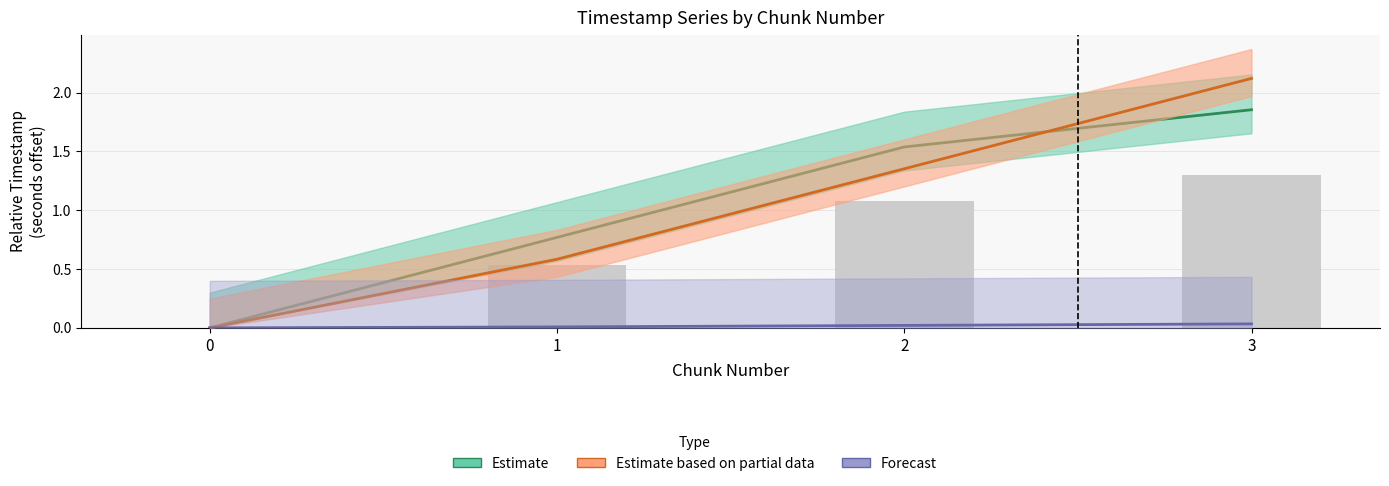

List the labels in order of Forecast value, smallest first.

0, 1, 2, 3